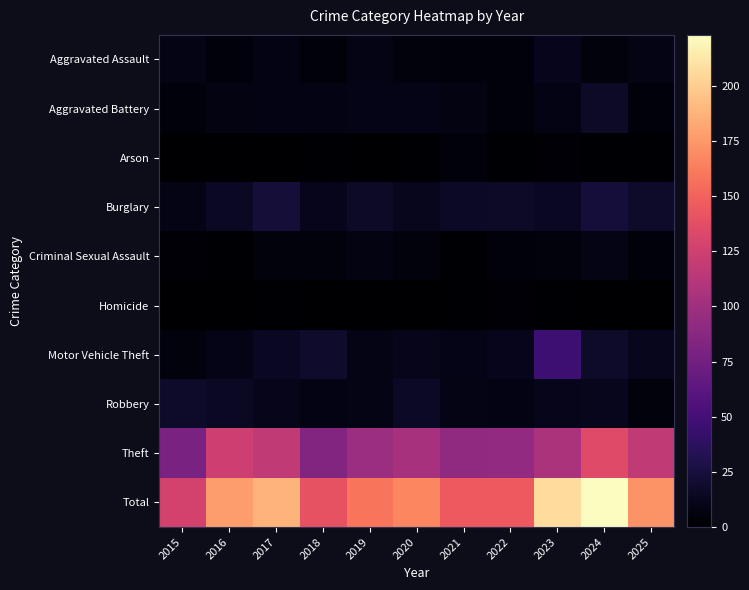

Reading left to right, transcribe all the data shown in this chart.

Aggravated Assault: 2015=9	2016=5	2017=8	2018=4	2019=9	2020=6	2021=5	2022=5	2023=12	2024=6	2025=9
Aggravated Battery: 2015=4	2016=7	2017=8	2018=8	2019=10	2020=10	2021=7	2022=4	2023=8	2024=17	2025=5
Arson: 2015=0	2016=0	2017=0	2018=1	2019=0	2020=1	2021=5	2022=1	2023=2	2024=1	2025=1
Burglary: 2015=9	2016=15	2017=23	2018=12	2019=17	2020=13	2021=16	2022=17	2023=14	2024=24	2025=18
Criminal Sexual Assault: 2015=3	2016=1	2017=6	2018=6	2019=7	2020=6	2021=1	2022=4	2023=6	2024=9	2025=4
Homicide: 2015=0	2016=0	2017=1	2018=0	2019=0	2020=0	2021=1	2022=2	2023=1	2024=0	2025=0
Motor Vehicle Theft: 2015=6	2016=10	2017=14	2018=19	2019=9	2020=11	2021=10	2022=12	2023=47	2024=18	2025=13
Robbery: 2015=18	2016=15	2017=11	2018=8	2019=9	2020=16	2021=9	2022=8	2023=11	2024=13	2025=6
Theft: 2015=79	2016=124	2017=117	2018=83	2019=98	2020=104	2021=91	2022=92	2023=106	2024=135	2025=117
Total: 2015=128	2016=177	2017=188	2018=141	2019=159	2020=167	2021=145	2022=145	2023=207	2024=223	2025=173